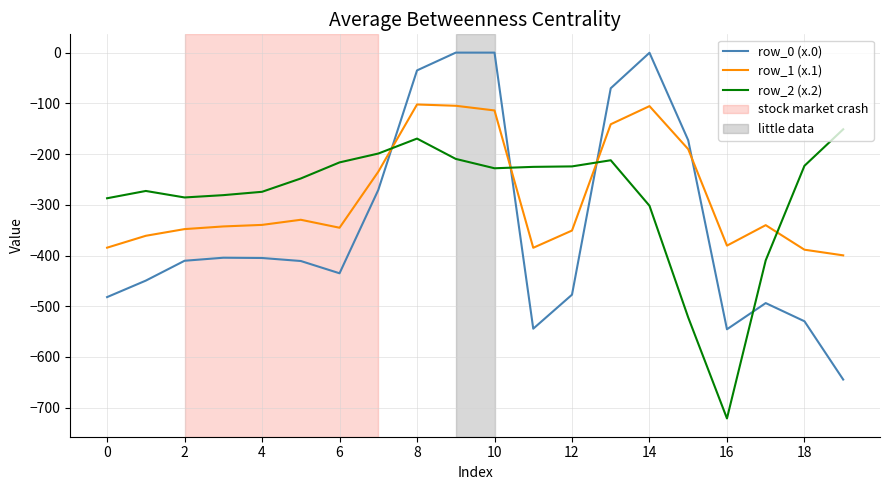

List the series in order of their peak value, lowest first.

row_2 (x.2), row_1 (x.1), row_0 (x.0)